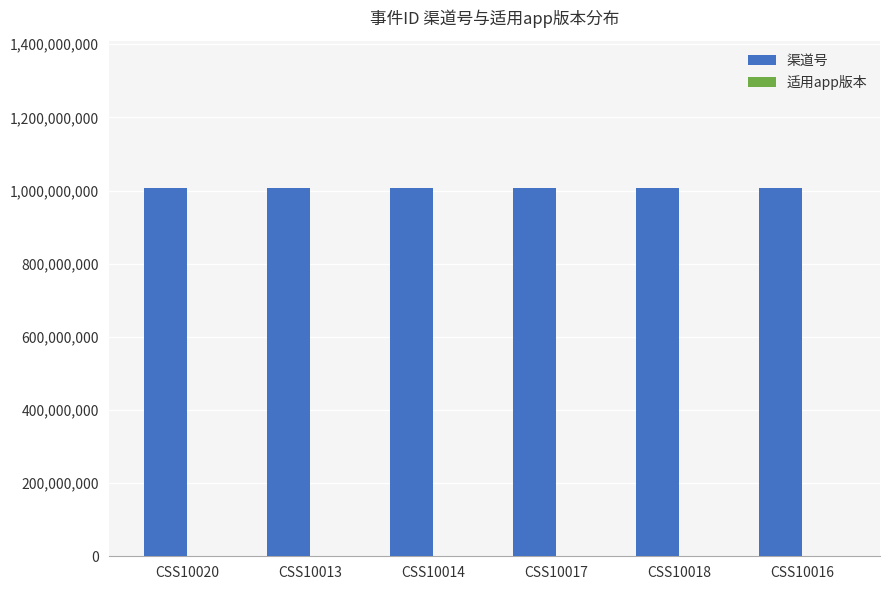

Which series has the largest total across all categories?

渠道号